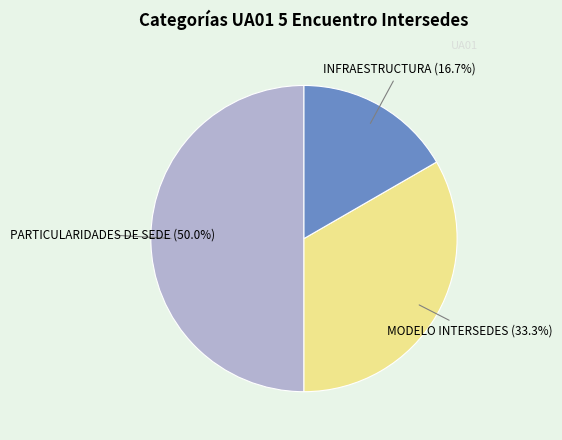

To the nearest percent, what portion does MODELO INTERSEDES represent?

33%